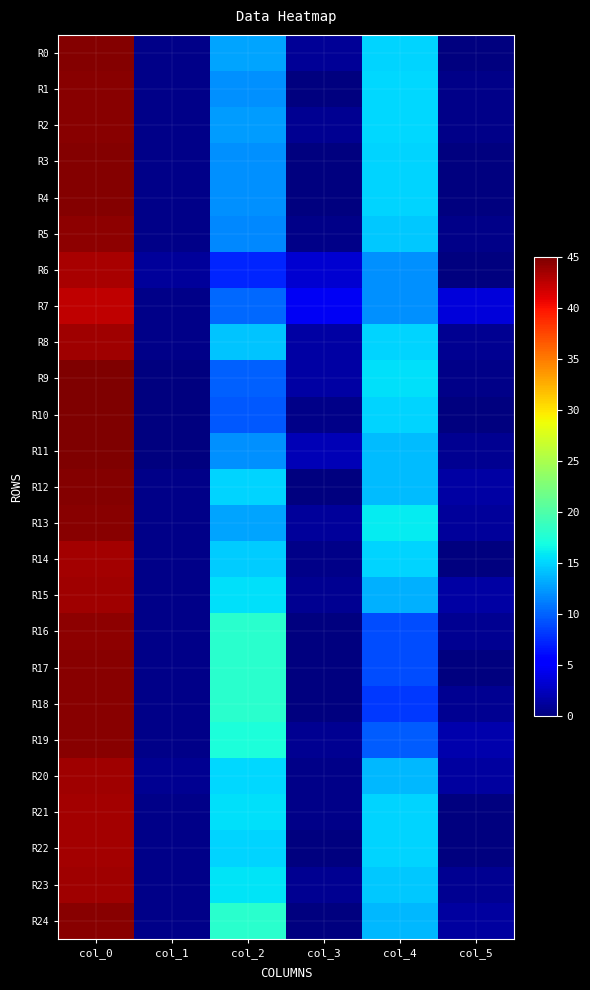

What is the difference between the highest and lowest values at col_1?

1.1